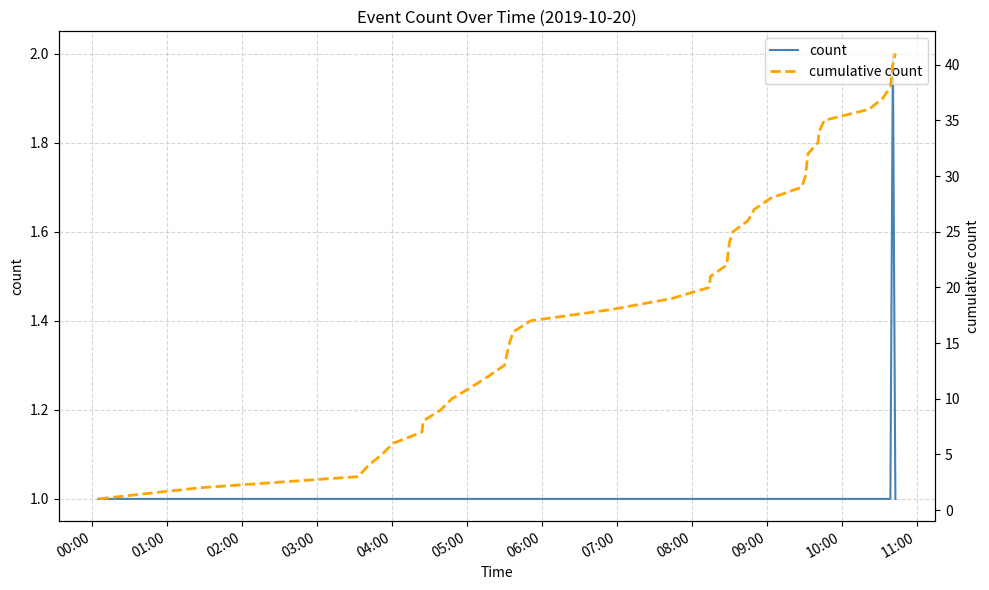

What is the value of the count point at the 29th from the left?

1